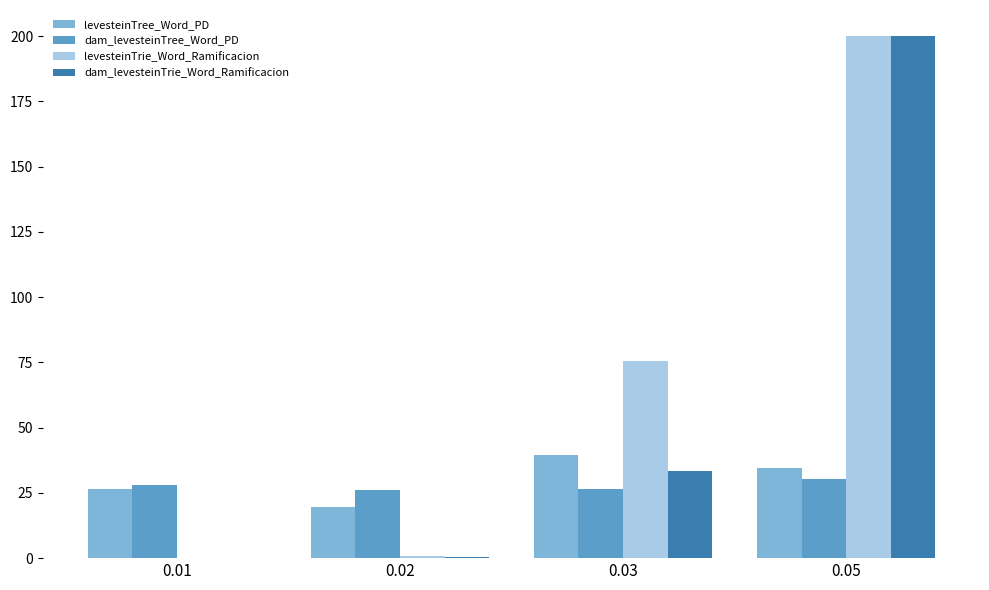

Is the value of levesteinTree_Word_PD at 0.03 greater than the value of dam_levesteinTree_Word_PD at 0.05?

Yes